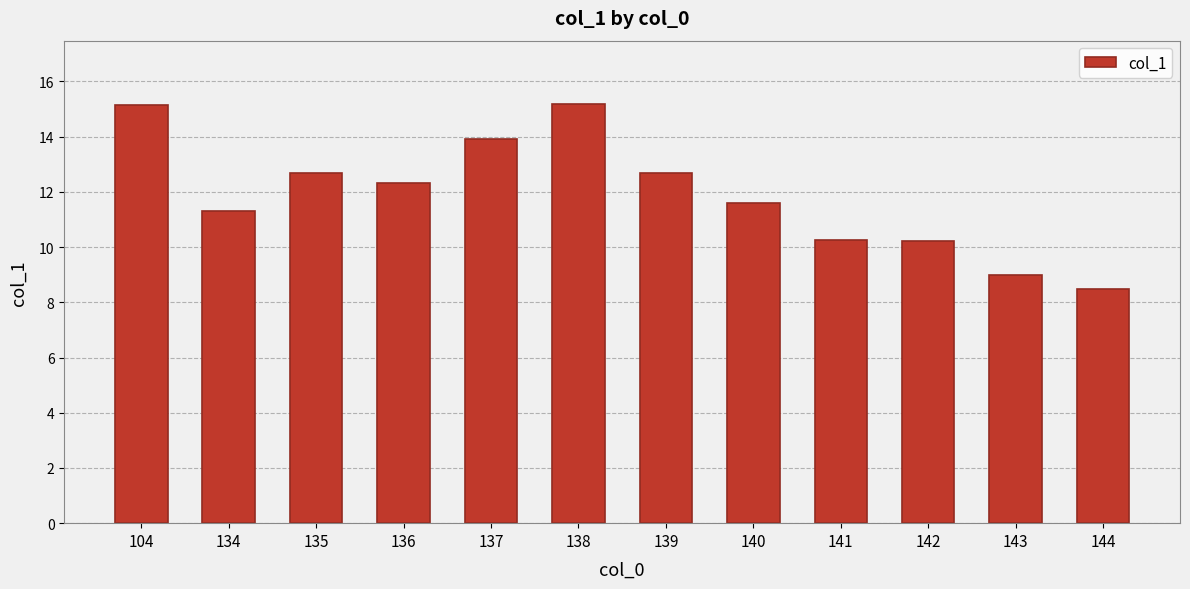

Which has a higher value, 139 or 142?

139